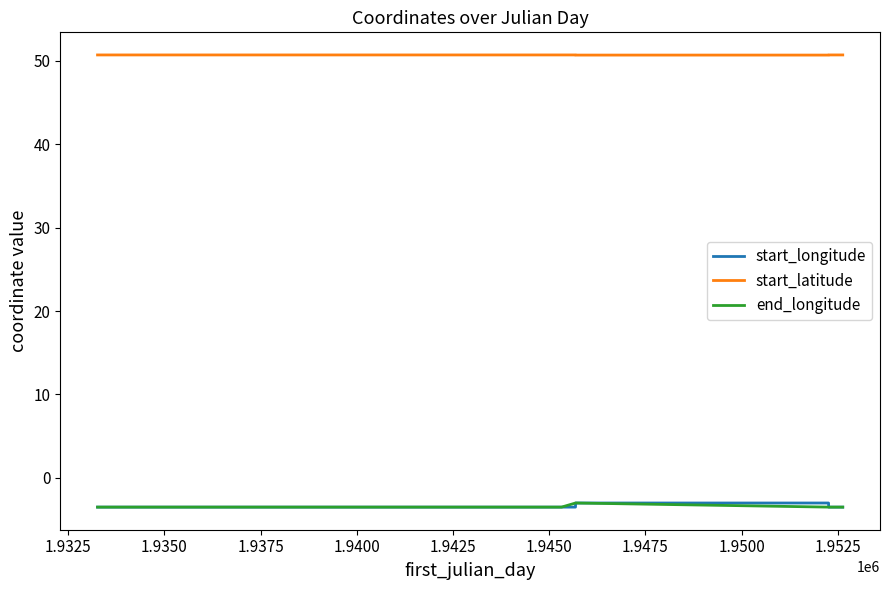

True or false: start_longitude and start_latitude cross at least once.

False